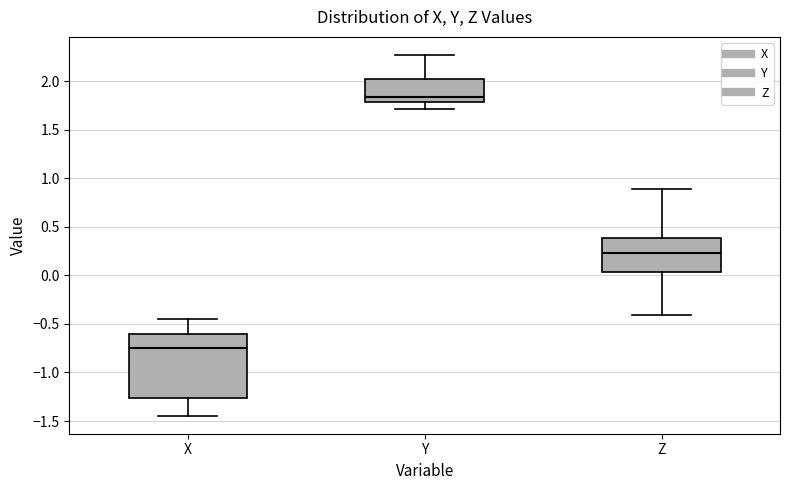

Where is the lower edge of the box for Z on the y-axis? The values are not printed on the chart, so give them approximately, as read against the axis.

0.05